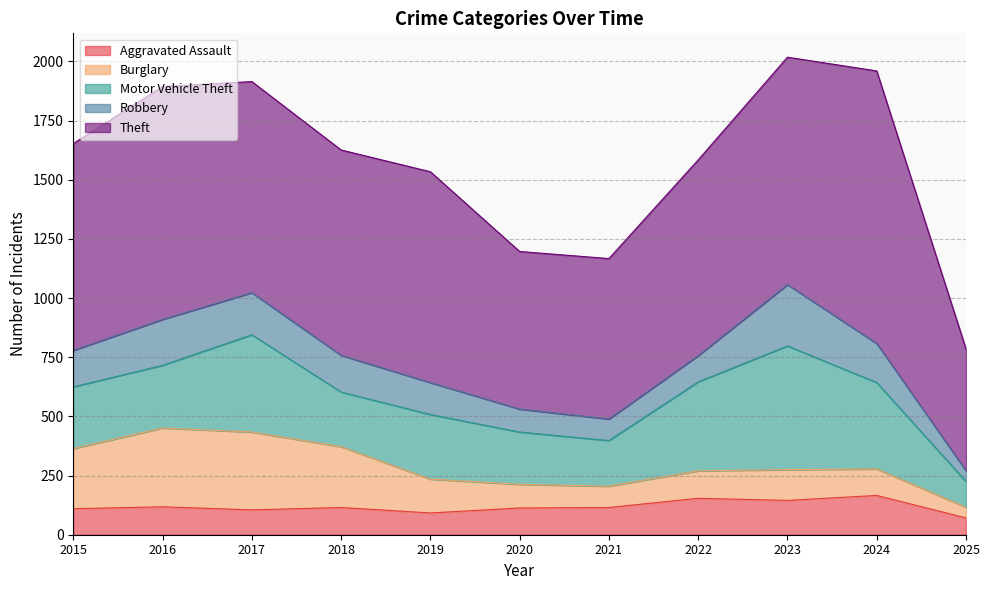

At 2018, list the series in order from smallest to largest.

Aggravated Assault, Robbery, Motor Vehicle Theft, Burglary, Theft